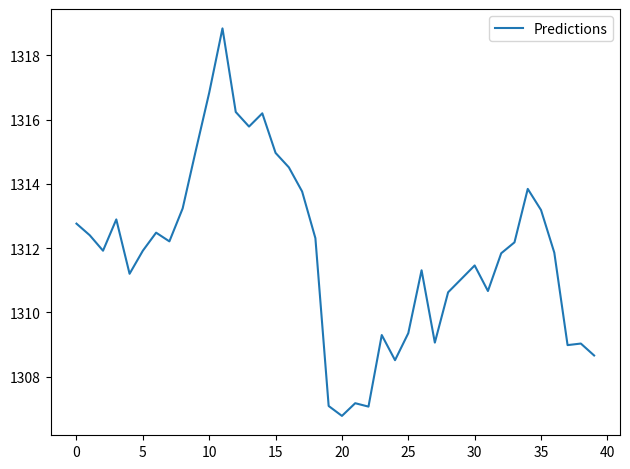

What is the minimum value shown in the chart?

1306.8